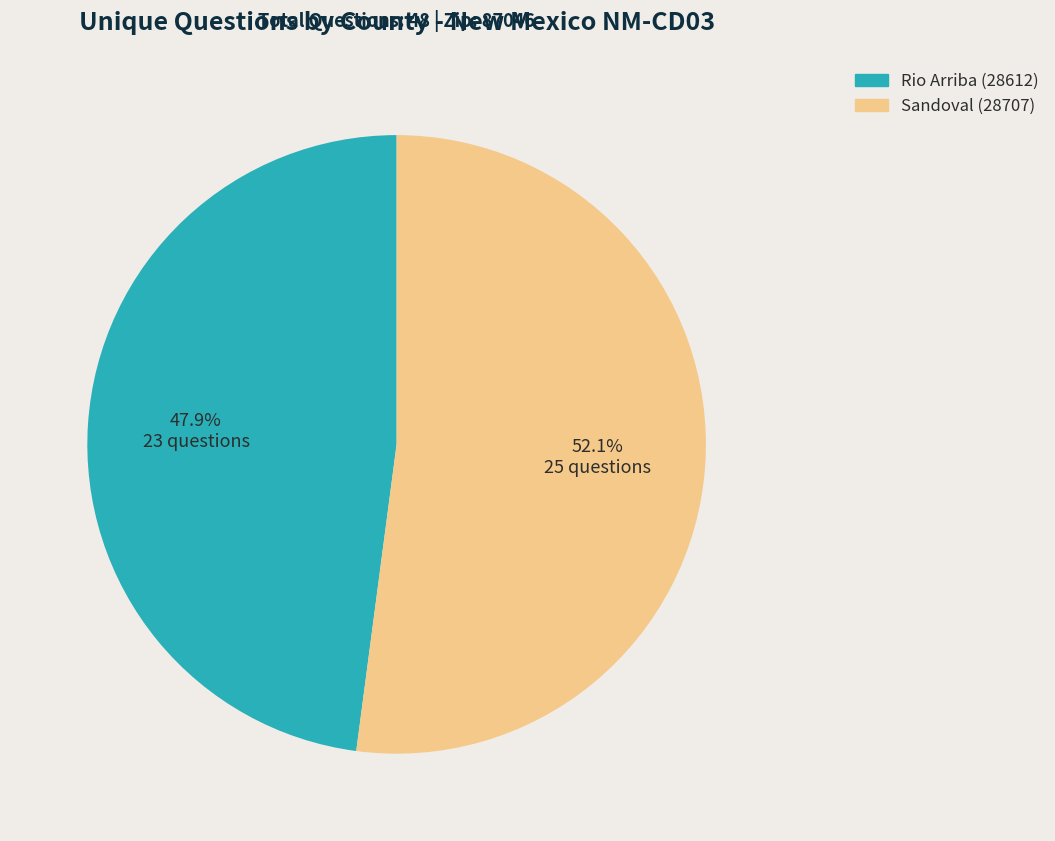

How many slices are in this pie chart?

2